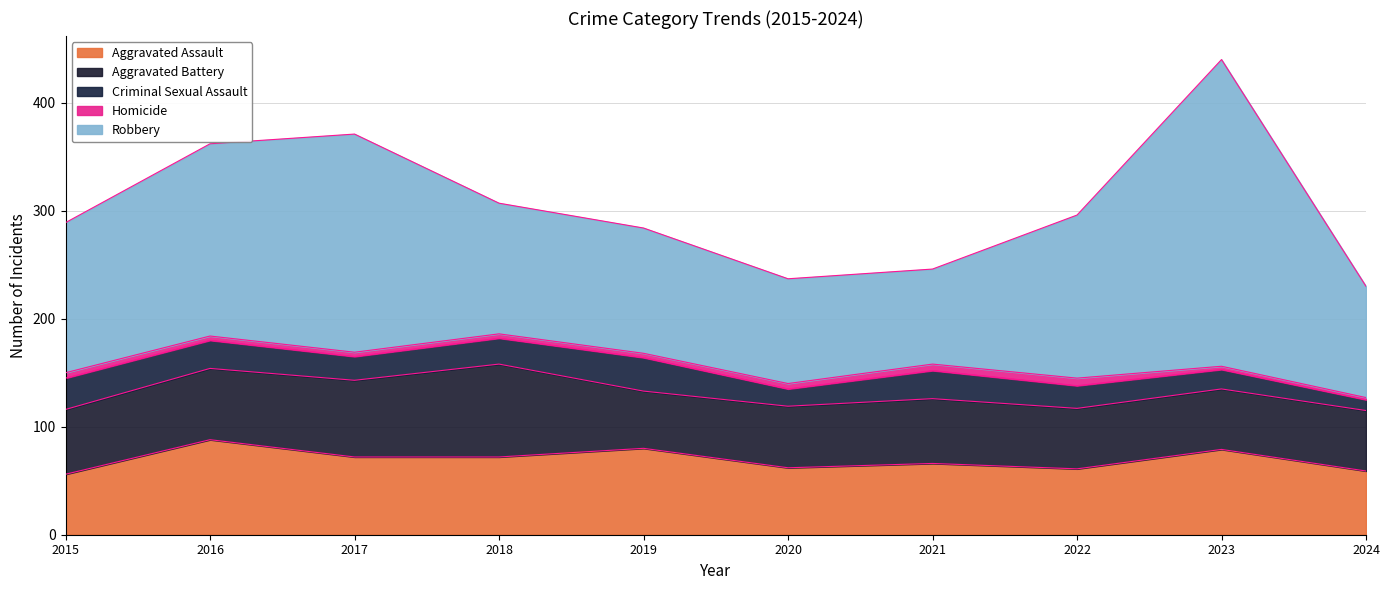

What is the spread (max minus min) of values at 2015?

134